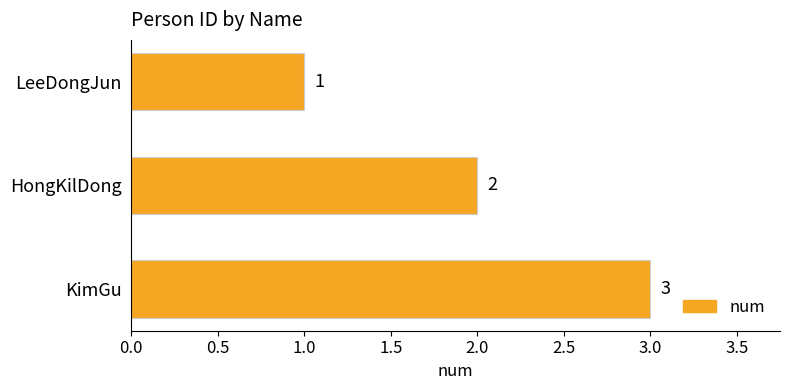

Approximately how many times larger is the value at KimGu compared to LeeDongJun?

3.0